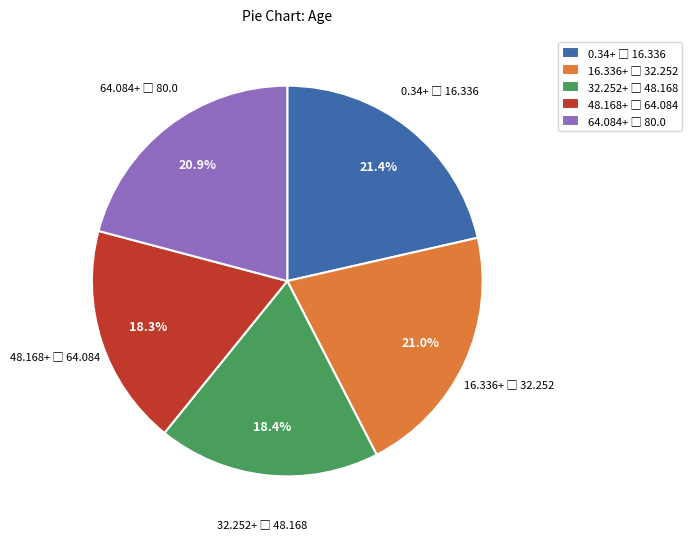

Does any single category account for the majority?

No